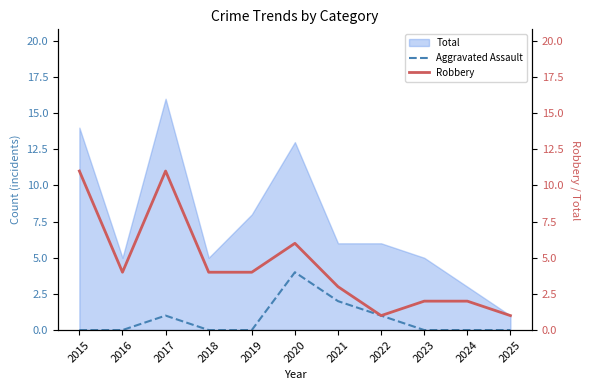

What is the maximum value for Aggravated Assault?

4